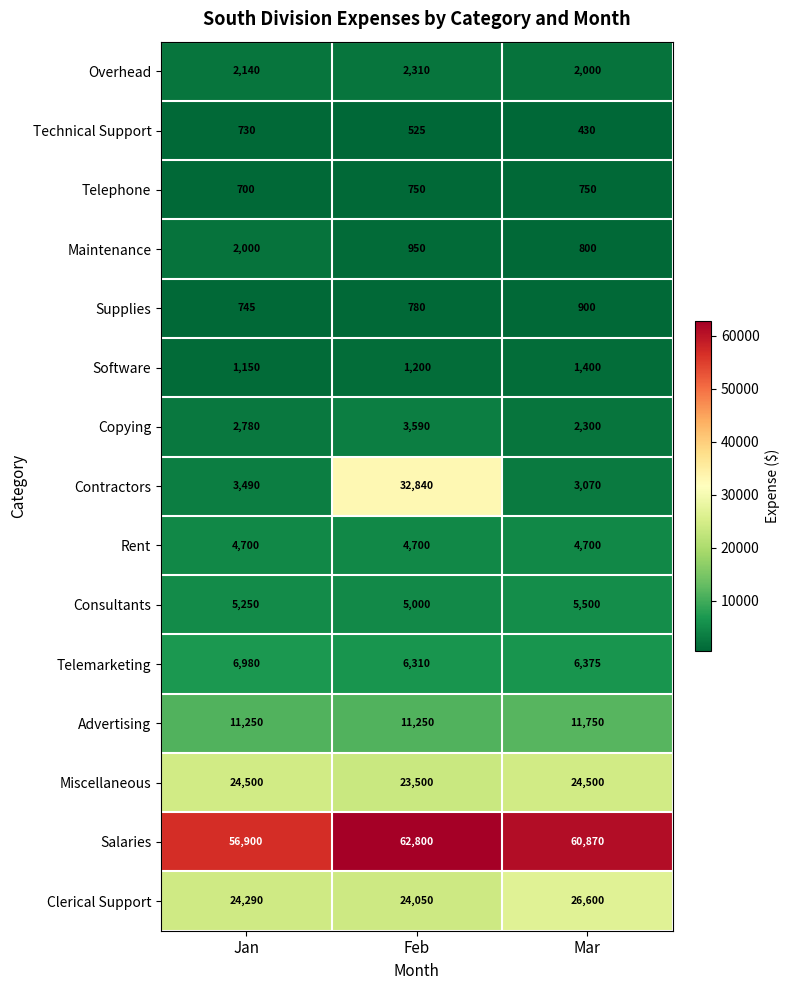

Rank the series at Mar from lowest to highest value.

Technical Support, Telephone, Maintenance, Supplies, Software, Overhead, Copying, Contractors, Rent, Consultants, Telemarketing, Advertising, Miscellaneous, Clerical Support, Salaries